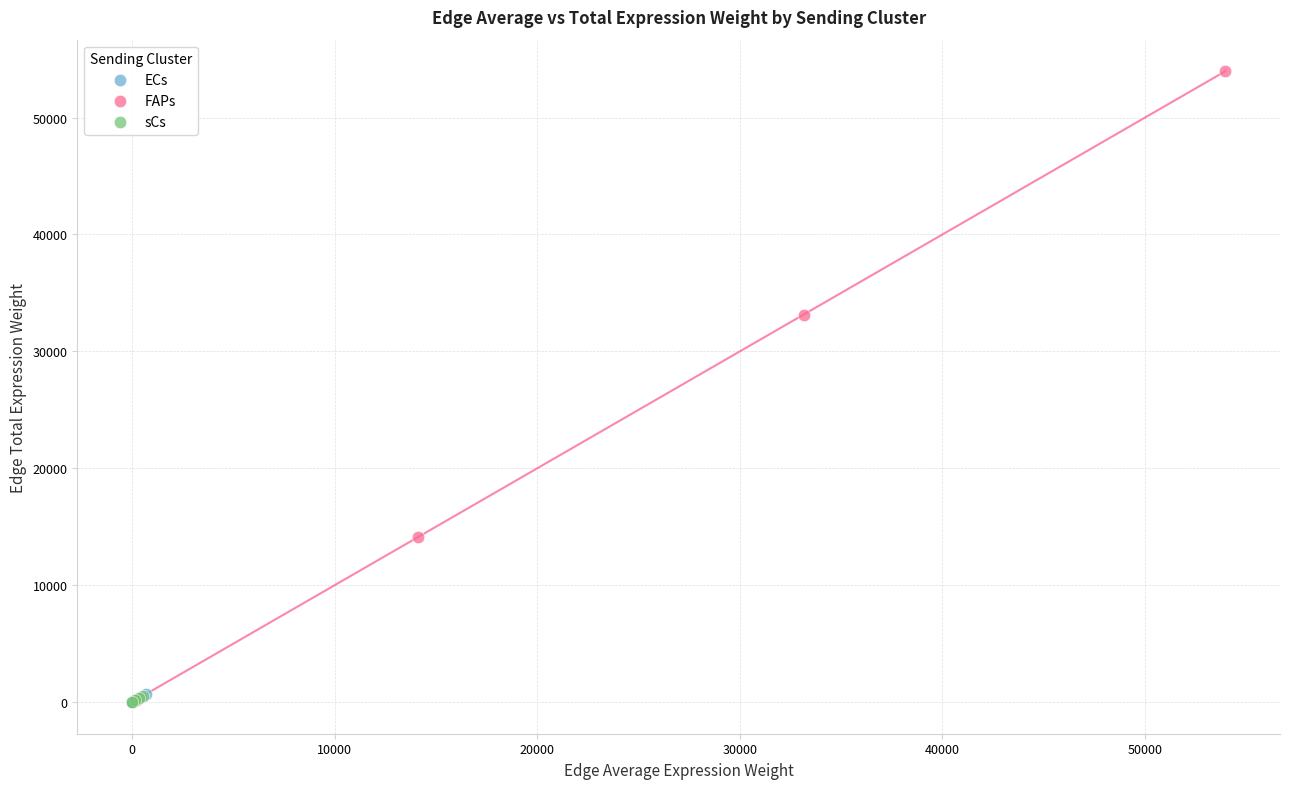

Which series reaches the maximum Y coordinate?

FAPs